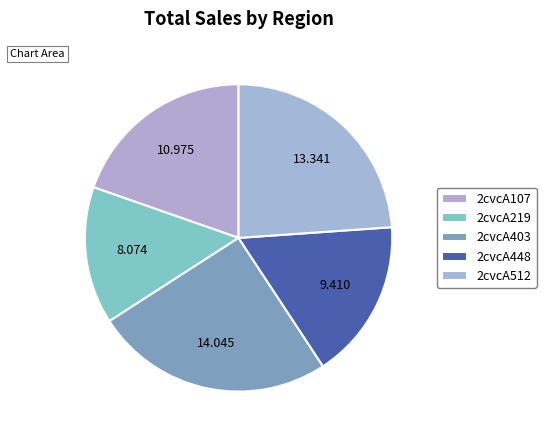

To the nearest percent, what is the difference between the 2cvcA448 and 2cvcA219 slice percentages?

2%